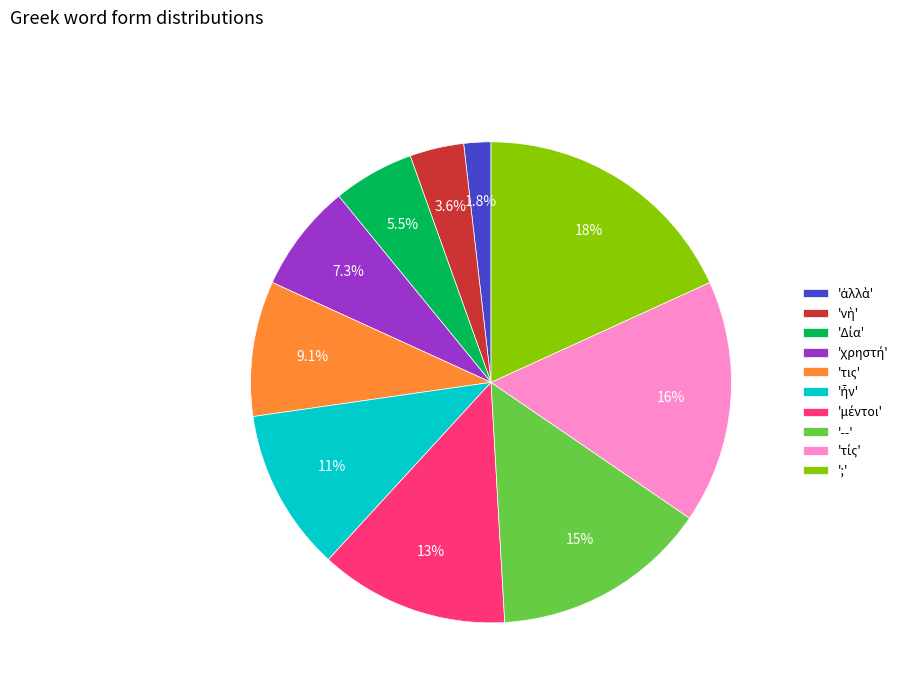

Does any single category account for the majority?

No